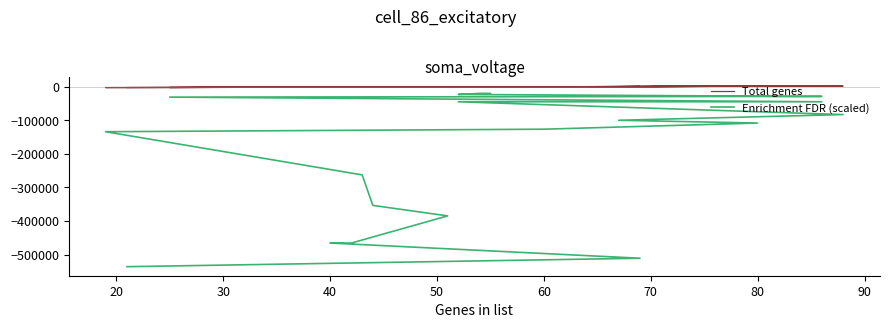

Reading left to right, extract all data points from this chart.

Total genes: -405.3	-436.3	-540.3	1907.7	2091.7	-2015.3	2168.7	-458.3	2404.7	705.7	1764.7	205.7	-2210.3	-921.3	-837.3	-353.3	-943.3	-1072.3	1037.7	-2092.3
Enrichment FDR (scaled): -19508.7	-19508.7	-22607.1	-28505.3	-28505.3	-30609.1	-44504.5	-44504.5	-82690.7	-99665.5	-107918.4	-126264.4	-133755.5	-262460.9	-353360.5	-384693.2	-465617.9	-465617.9	-510919.9	-536130.2